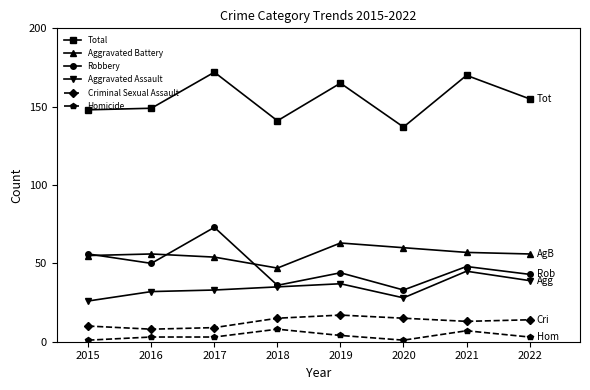

Does the chart display data point markers on the line(s)?

Yes